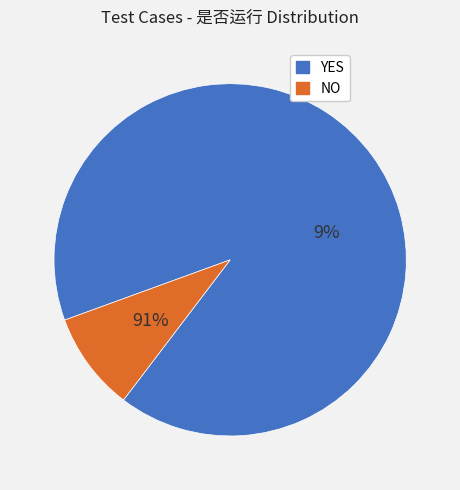

To the nearest percent, what is the difference between the YES and NO slice percentages?

82%